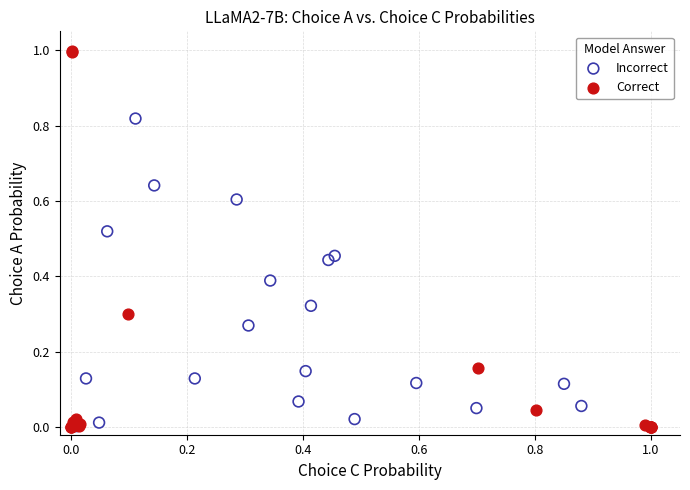

Which series contains the highest Y value?

Correct